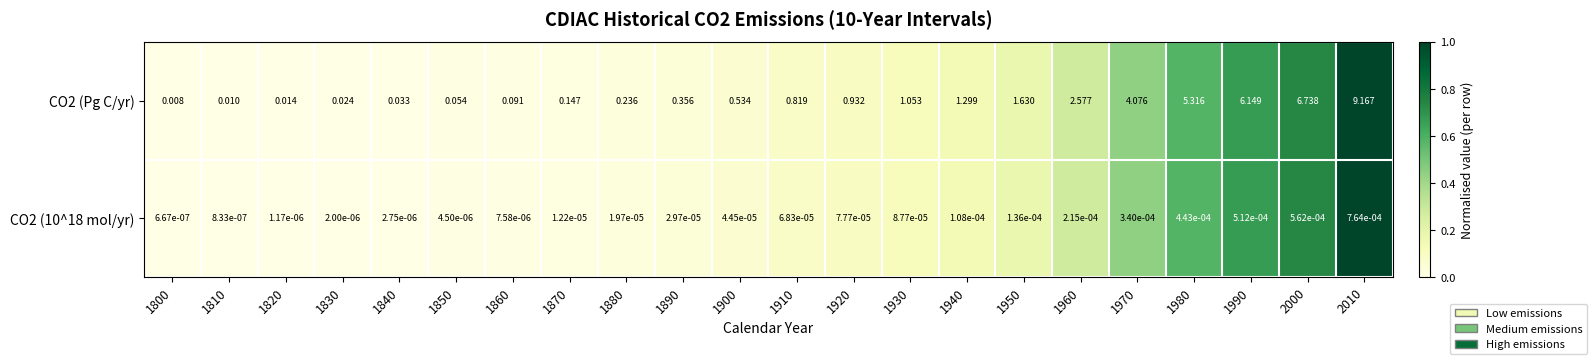

At 1990, list the series in order from largest to smallest.

CO2 (Pg C/yr), CO2 (10^18 mol/yr)